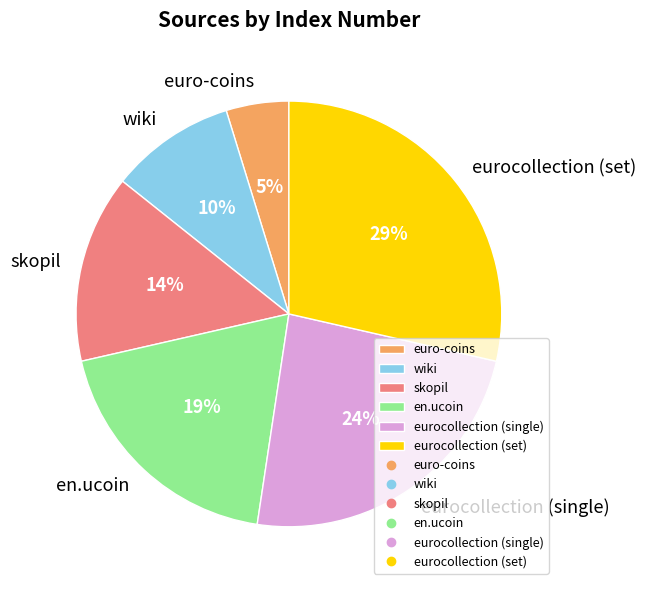

Count the number of slices in the pie.

6